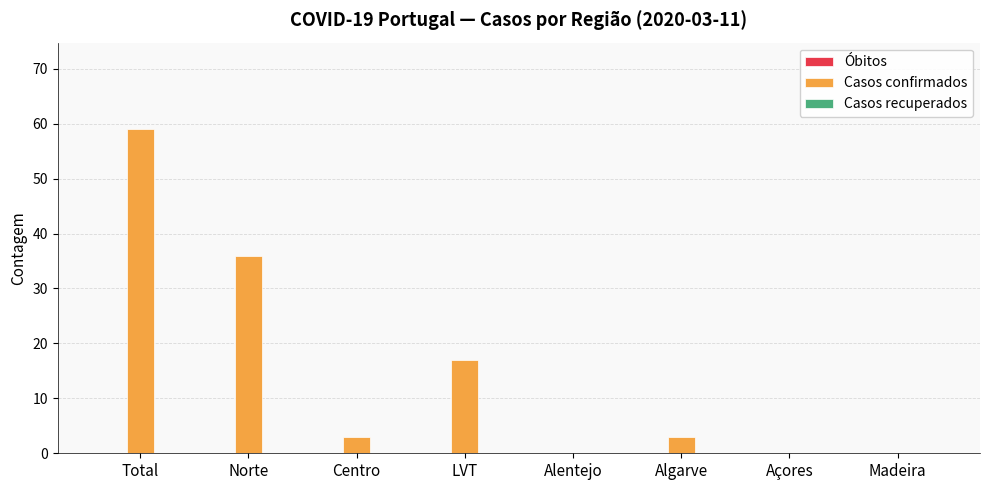

Reading right to left, transcribe all the data shown in this chart.

Madeira=0	Açores=0	Algarve=3	Alentejo=0	LVT=17	Centro=3	Norte=36	Total=59